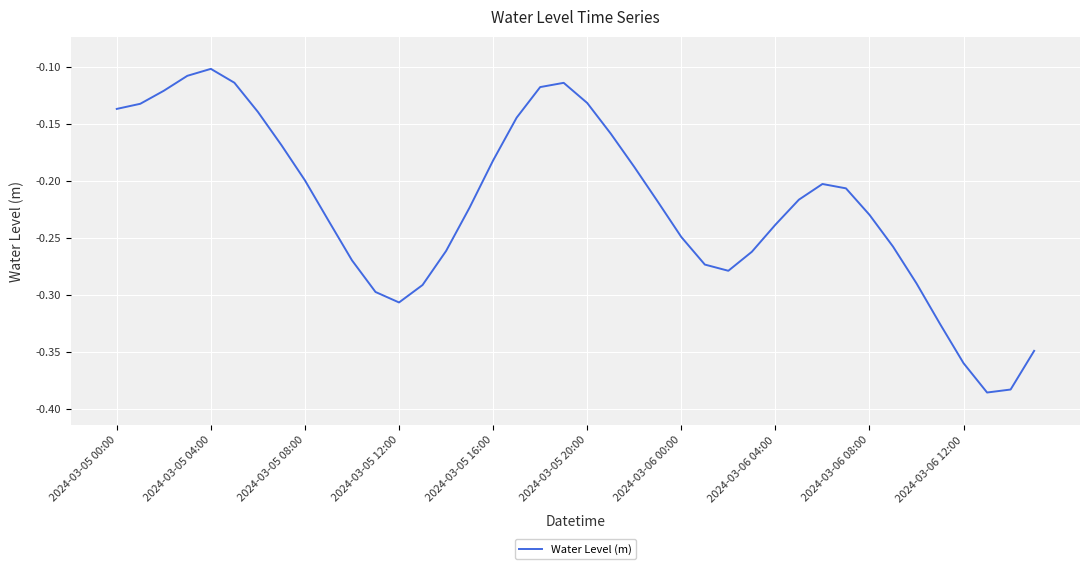

What is the difference between the maximum and minimum values?

0.3